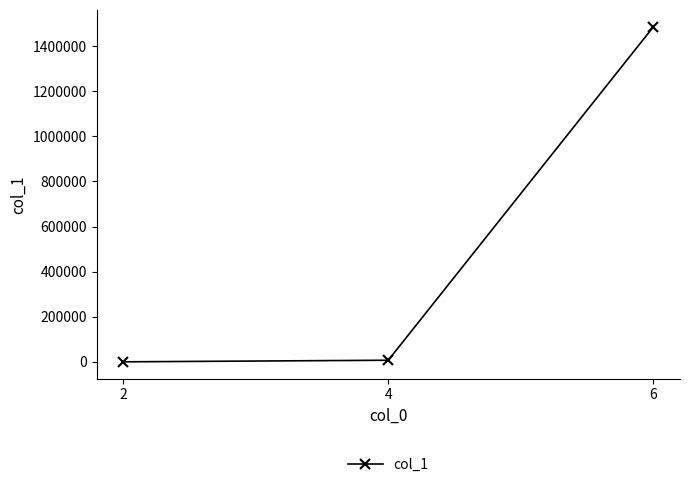

Reading left to right, list all the values displayed in this chart.

2=39	4=7122	6=1486632